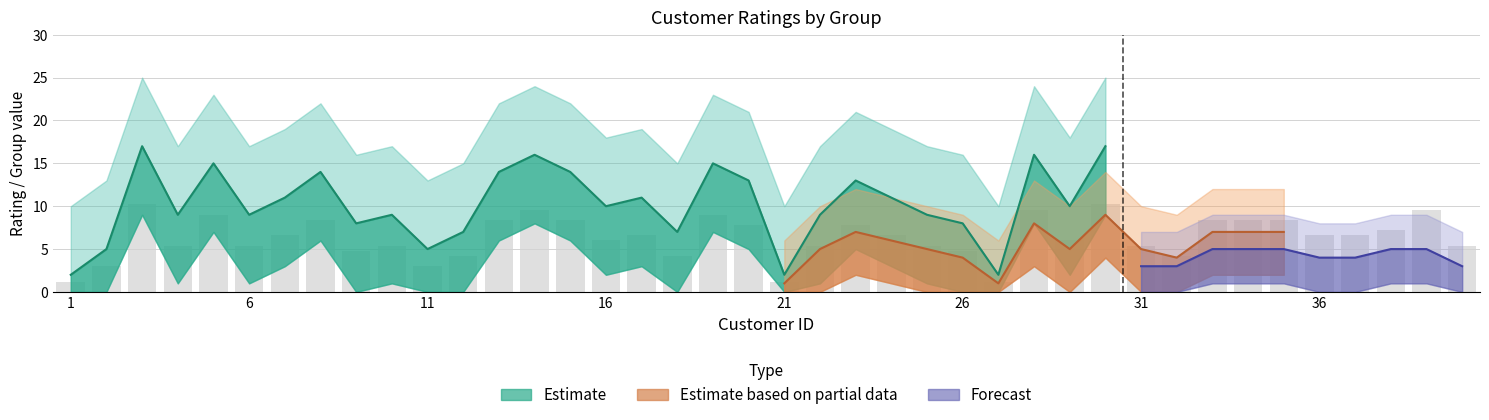

Which category has the lowest value across all series?

1